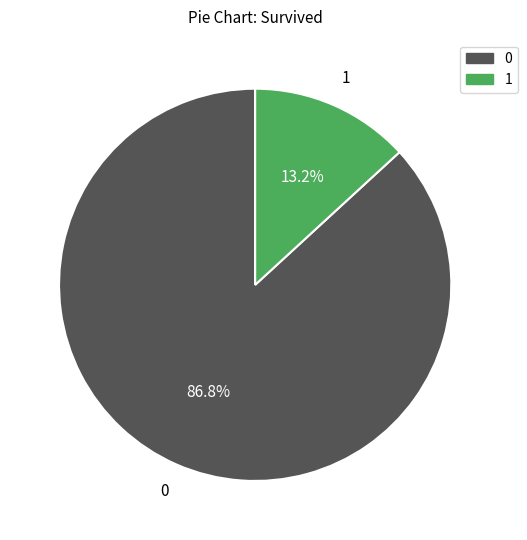

Does any single category account for the majority?

Yes